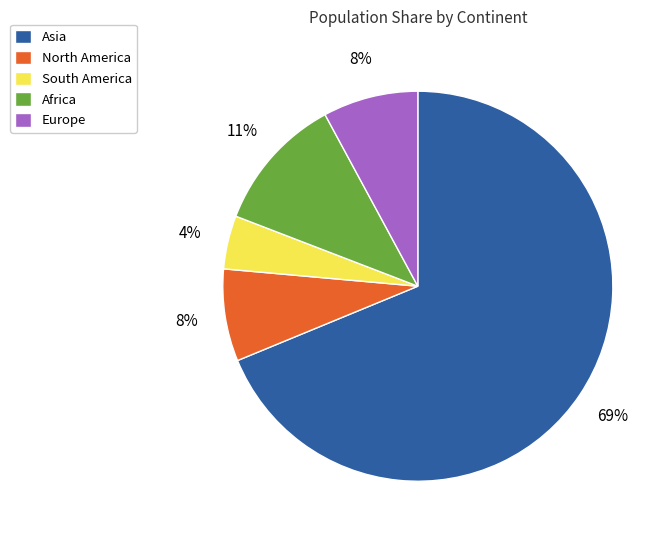

To the nearest percent, what is the combined percentage of Asia and Africa?

80%